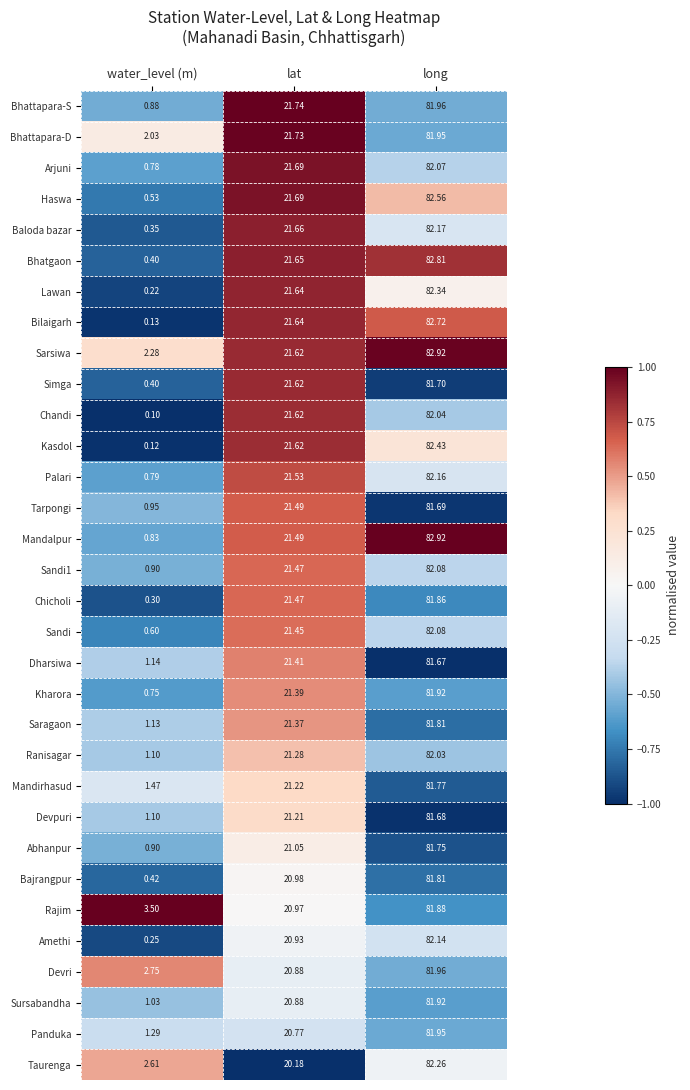

Which series has the largest total across all categories?

Sarsiwa